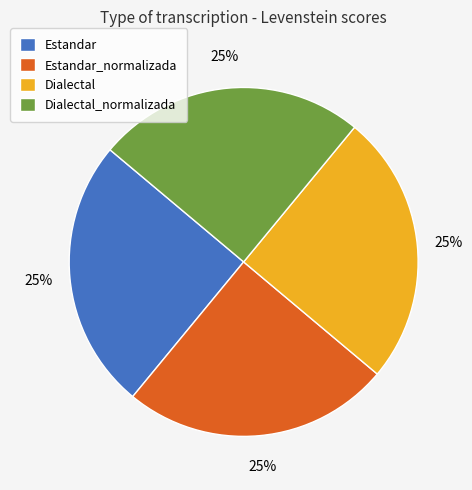

To the nearest percent, what percentage of the pie is Dialectal_normalizada?

25%